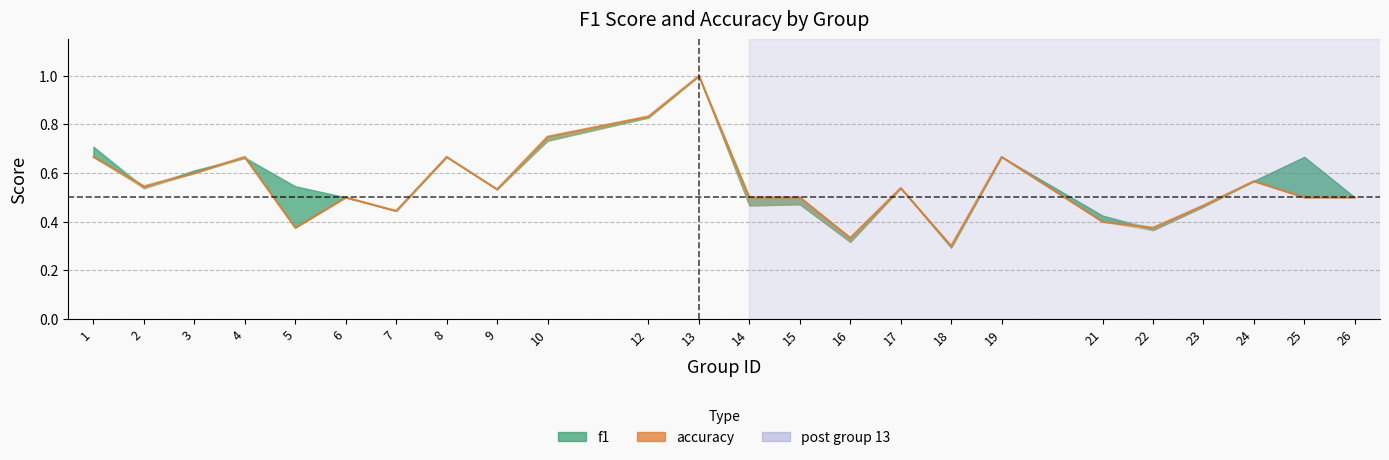

Rank the categories by value from lowest to highest.

18, 16, 5, 22, 21, 7, 23, 6, 14, 15, 25, 26, 9, 17, 2, 24, 3, 1, 4, 8, 19, 10, 12, 13